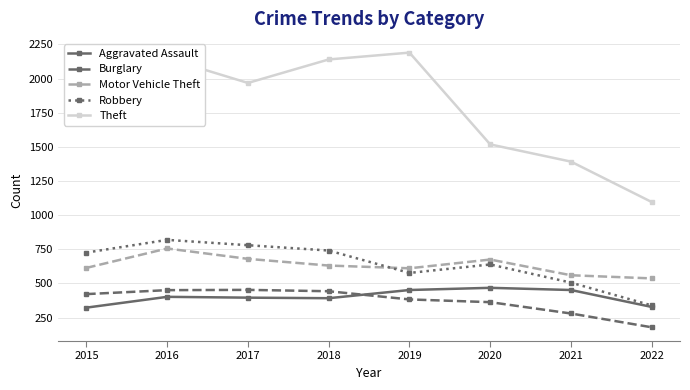

What is the greatest value displayed?

2190